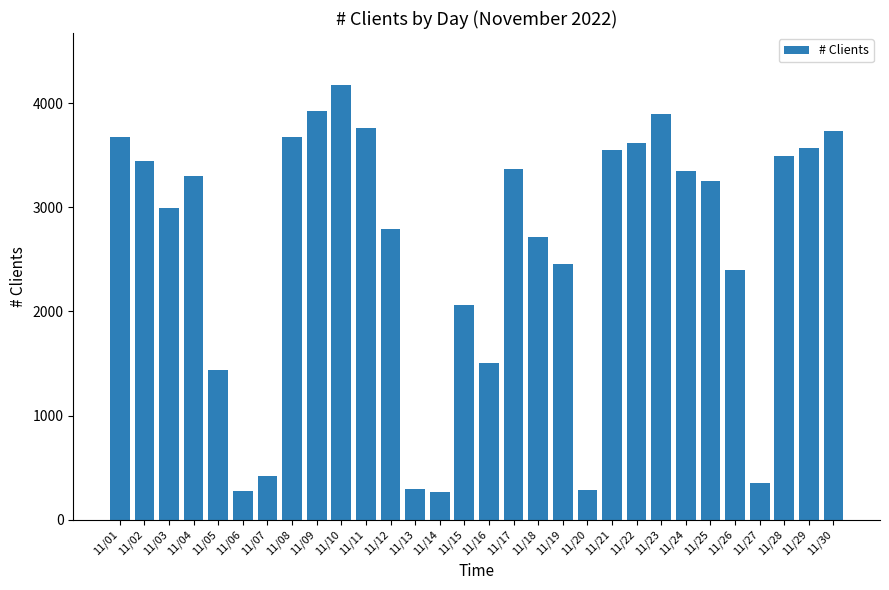

Is it true that the value at 11/04 is 3304?

True